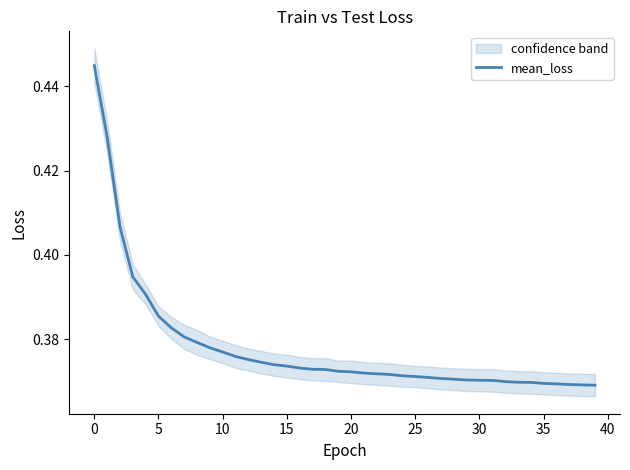

The value at 32 is 0.2. True or false?

False